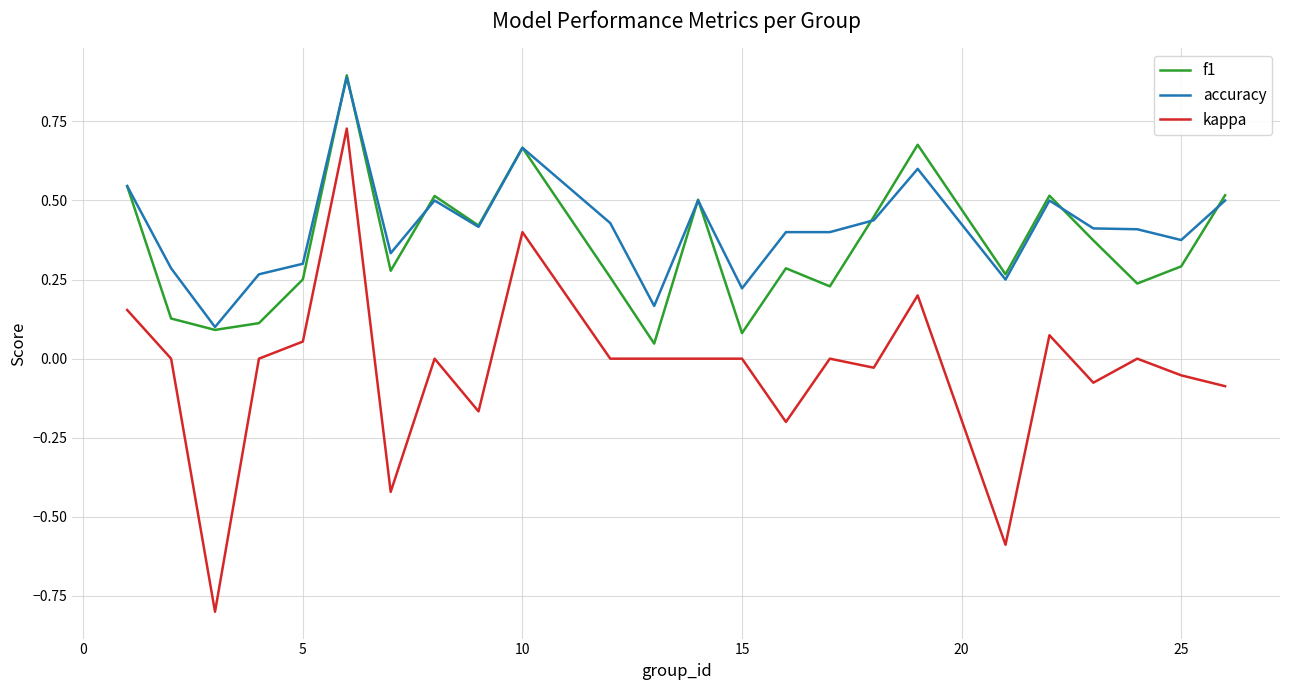

What is the highest value of the f1 series?

0.9